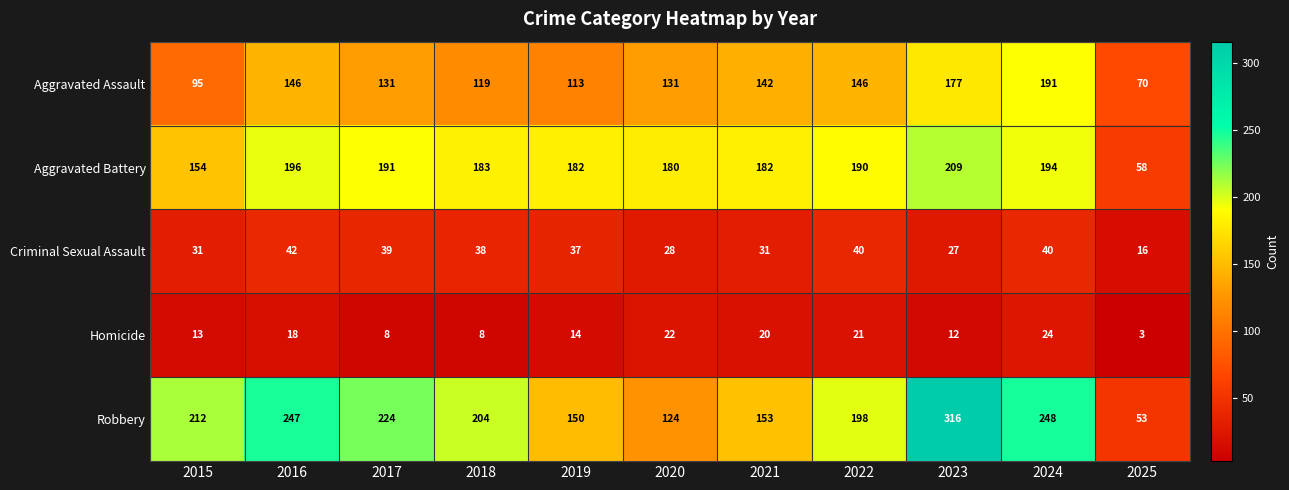

Where does the Aggravated Battery series first go above 183?

2016